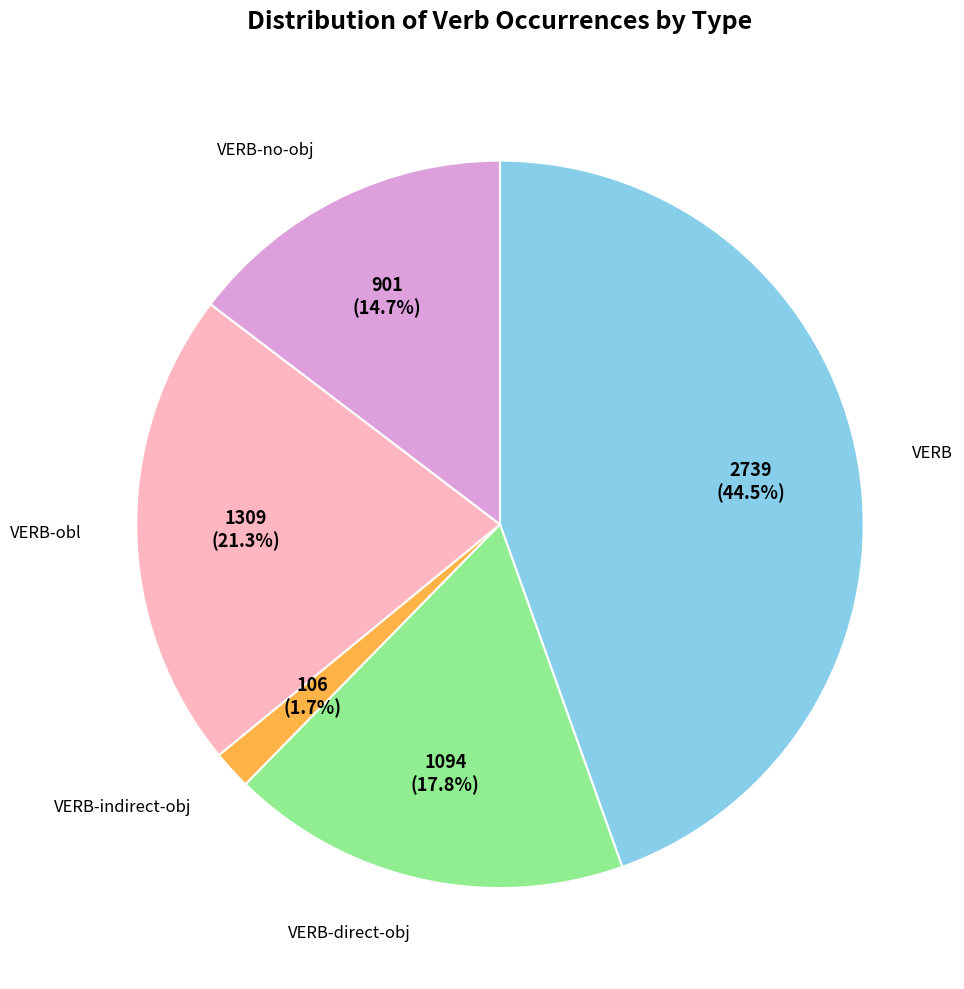

Count the number of slices in the pie.

5